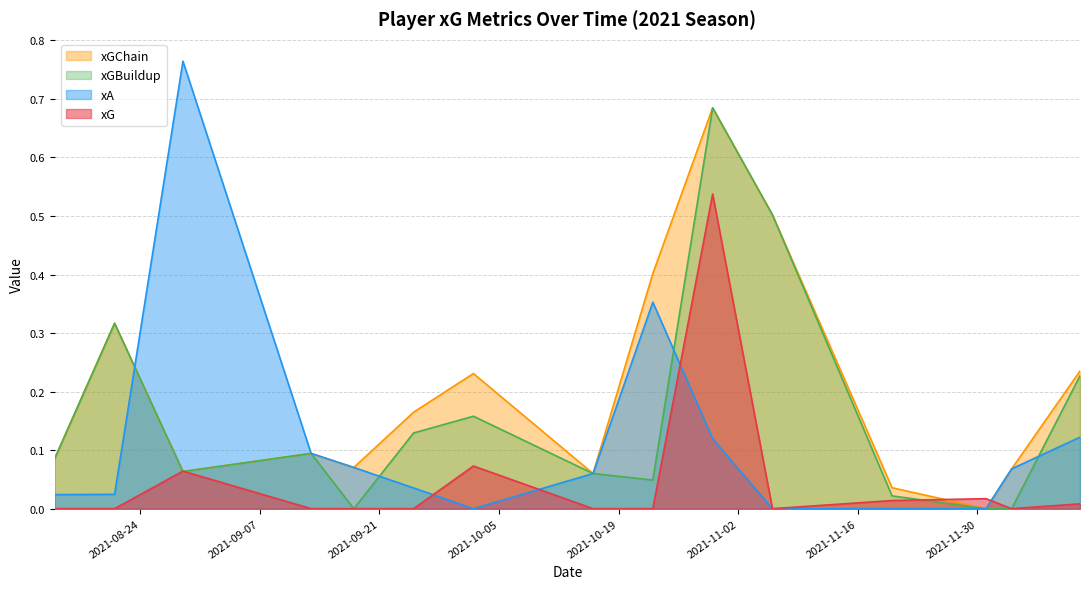

Reading right to left, list all the values displayed in this chart.

xG: 0.0	0.0	0.0	0.0	0.0	0.5	0.0	0.0	0.1	0.0	0.0	0.0	0.1	0.0	0.0
xA: 0.1	0.1	0.0	0.0	0.0	0.1	0.4	0.1	0.0	0.0	0.1	0.1	0.8	0.0	0.0
xGChain: 0.2	0.1	0.0	0.0	0.5	0.7	0.4	0.1	0.2	0.2	0.1	0.1	0.1	0.3	0.1
xGBuildup: 0.2	0.0	0.0	0.0	0.5	0.7	0.0	0.1	0.2	0.1	0.0	0.1	0.1	0.3	0.1